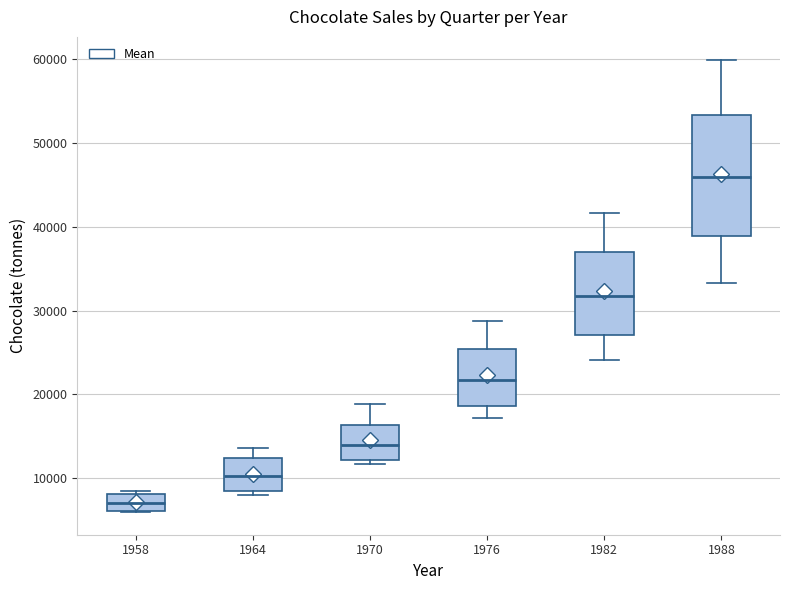

Reading left to right, read every box against the y-axis: the position of its median line, the range the box covers, and the ends of its whiskers. The values are not printed on the chart, so give them approximately, as read against the axis.

1958: median 7000, box 6000 to 8000, whiskers 6000 to 8000 (just above the box's upper edge)
1964: median 10000, box 8000 to 12000, whiskers 8000 (just below the box's lower edge) to 14000
1970: median 14000, box 12000 to 16000, whiskers 12000 (just below the box's lower edge) to 19000
1976: median 22000, box 19000 to 25000, whiskers 17000 to 29000
1982: median 32000, box 27000 to 37000, whiskers 24000 to 42000
1988: median 46000, box 39000 to 53000, whiskers 33000 to 60000